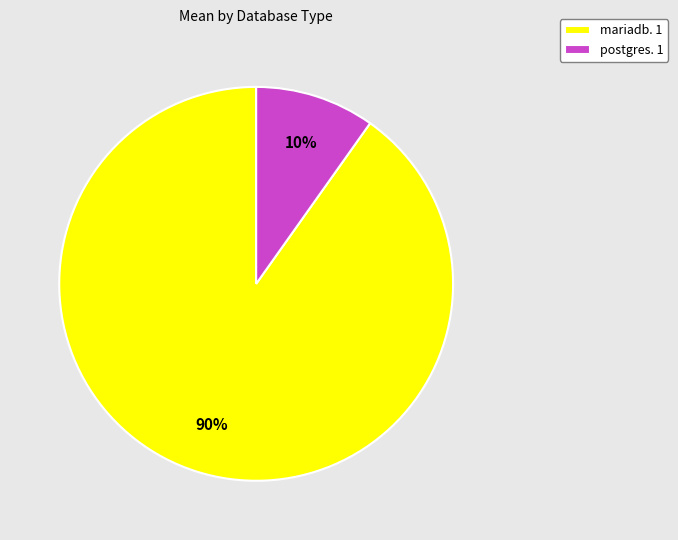

Do postgres. 1 and mariadb. 1 together represent more than half of the pie?

Yes